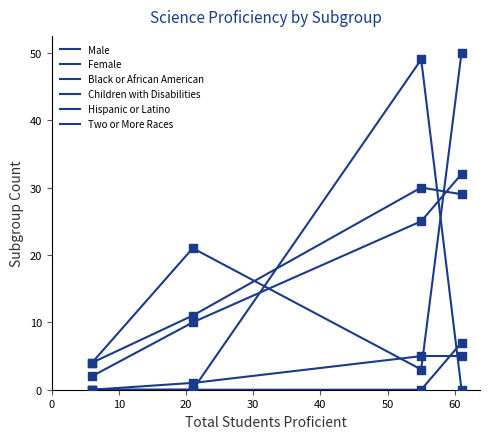

Which series has the largest total across all categories?

Black or African American